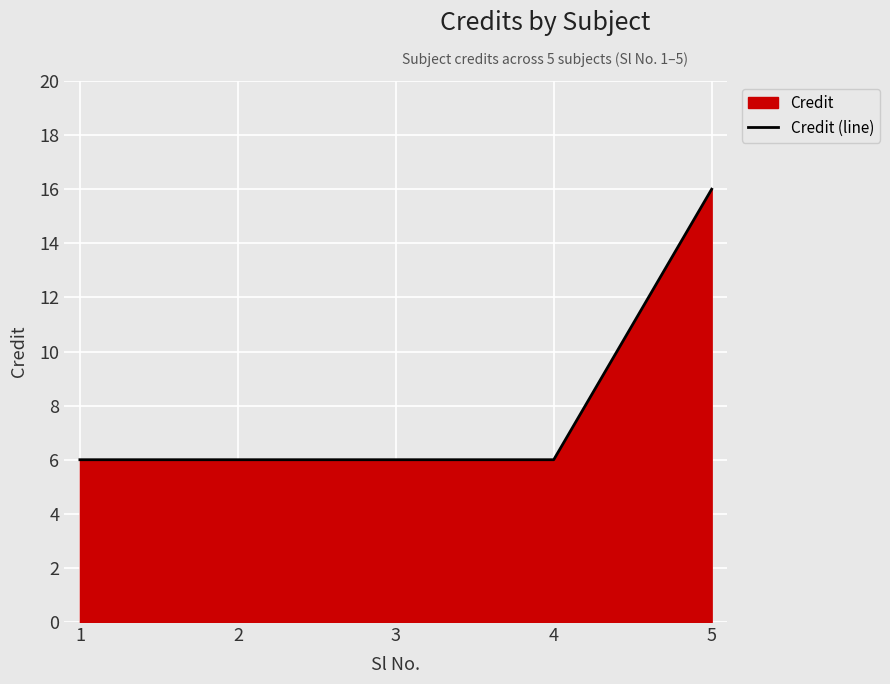

Which label corresponds to the largest value in the chart?

5